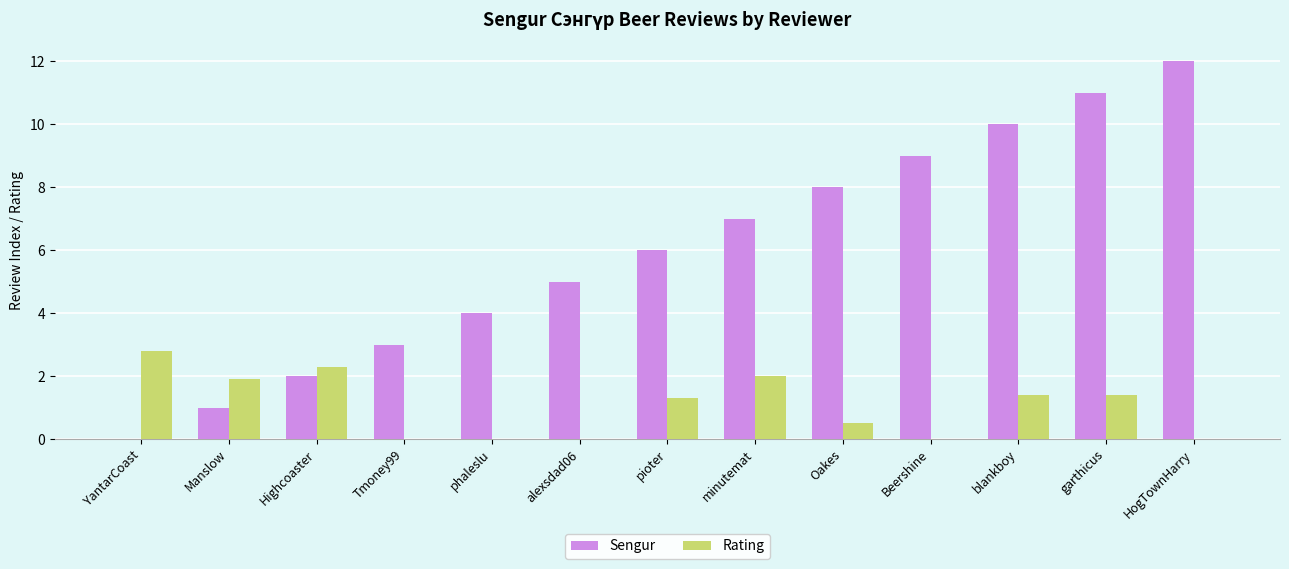

Reading left to right, what are all the values shown in this chart?

Sengur: YantarCoast=0.0	Manslow=1.0	Highcoaster=2.0	Tmoney99=3.0	phaleslu=4.0	alexsdad06=5.0	pioter=6.0	minutemat=7.0	Oakes=8.0	Beershine=9.0	blankboy=10.0	garthicus=11.0	HogTownHarry=12.0
Rating: YantarCoast=2.8	Manslow=1.9	Highcoaster=2.3	Tmoney99=0.0	phaleslu=0.0	alexsdad06=0.0	pioter=1.3	minutemat=2.0	Oakes=0.5	Beershine=0.0	blankboy=1.4	garthicus=1.4	HogTownHarry=0.0